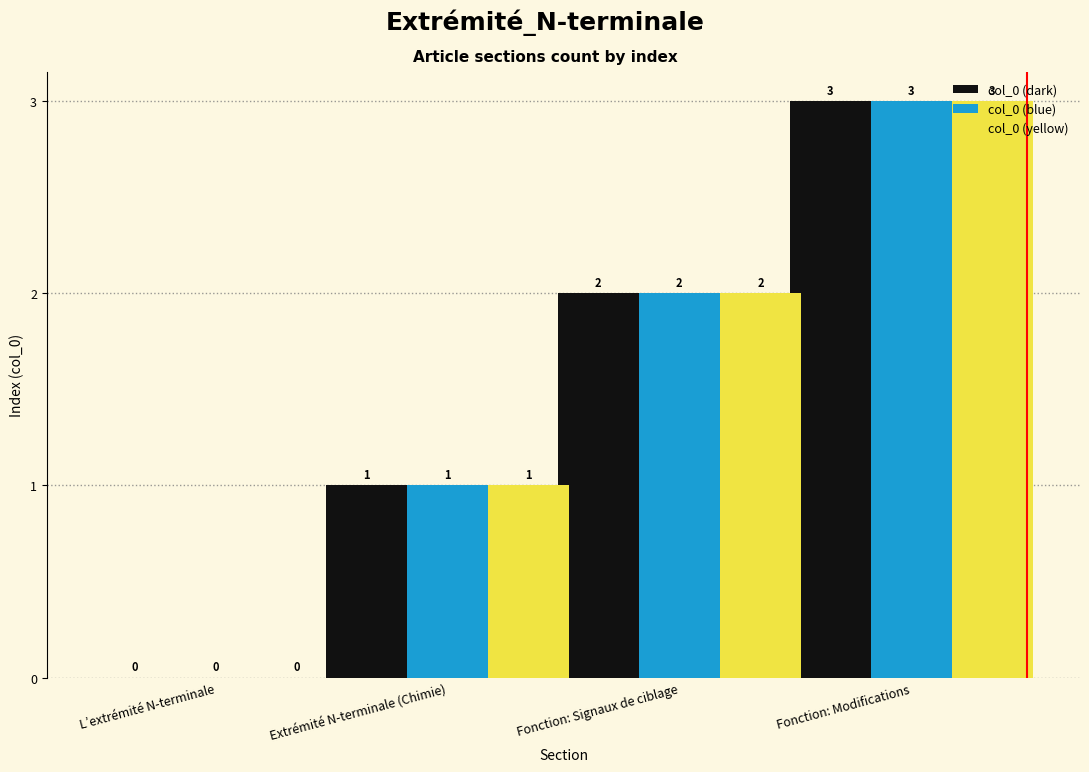

Is the value of col_0 (dark) at Fonction: Signaux de ciblage greater than the value of col_0 (blue) at Fonction: Modifications?

No